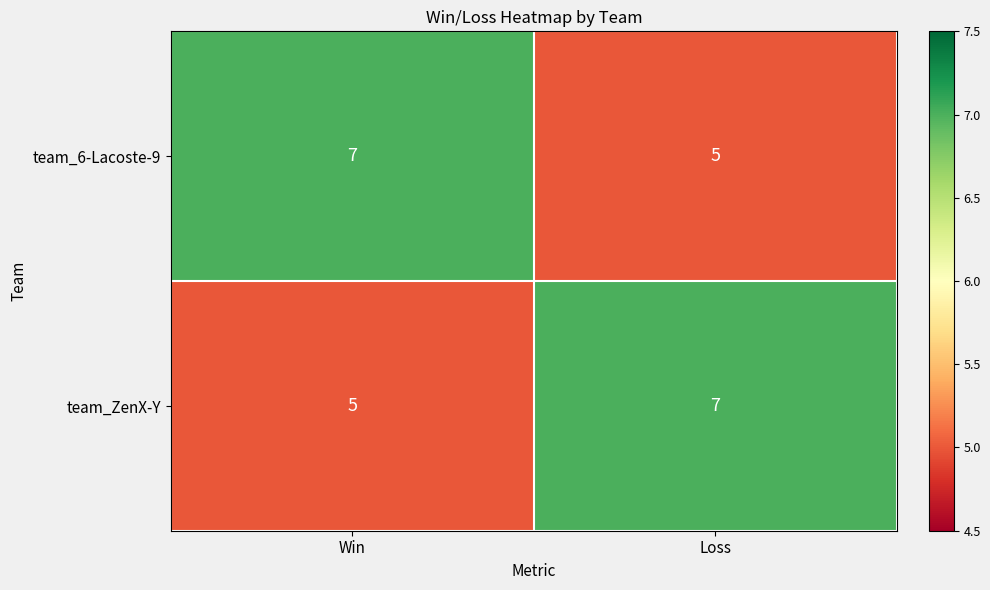

What is the sum of all team_6-Lacoste-9 values?

12